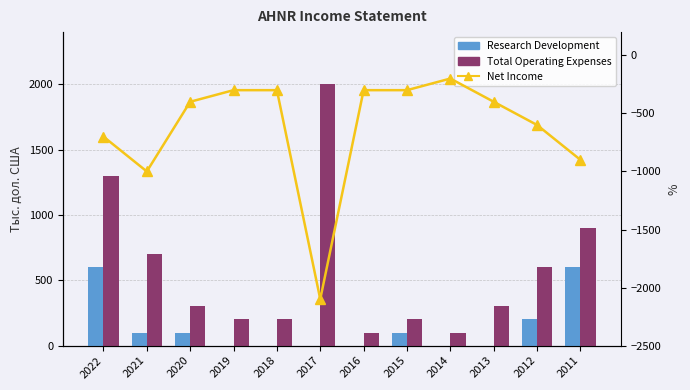

How many groups of bars are there?

12